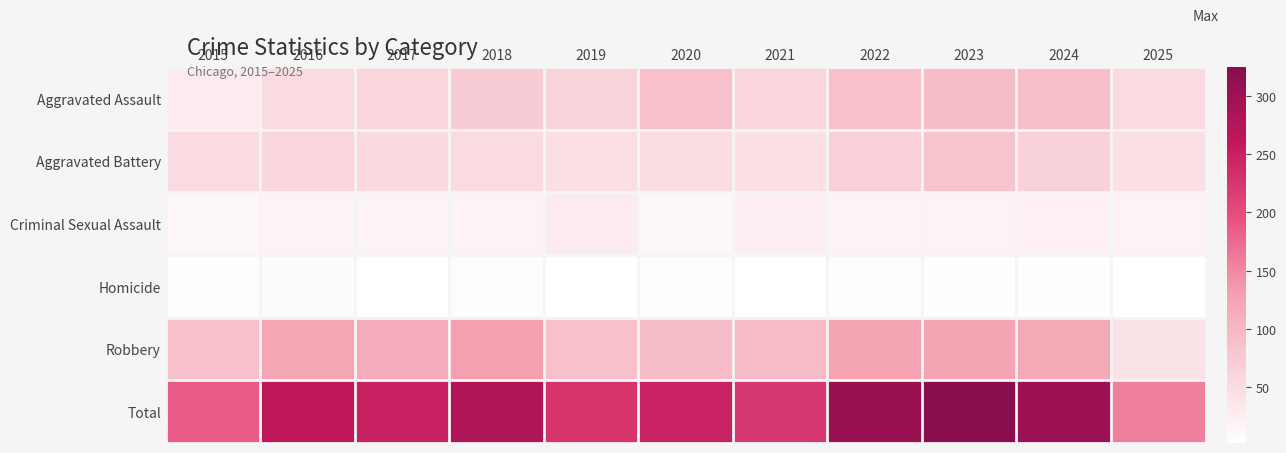

Which series has the widest spread of values?

Total